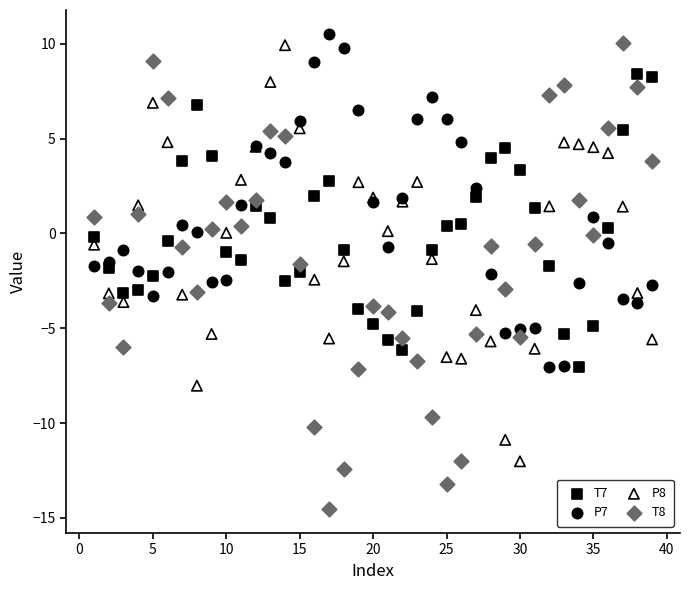

Which series contains the highest Y value?

P7